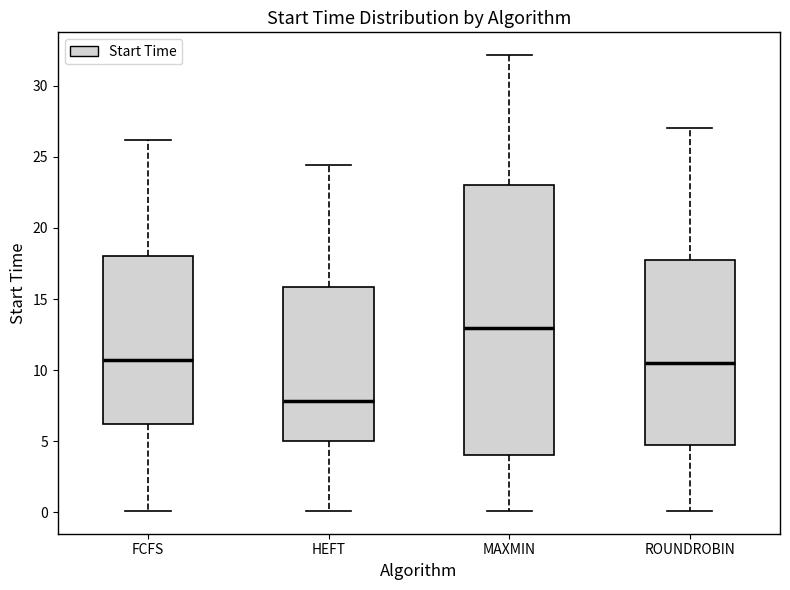

Reading left to right, read every box against the y-axis: the position of its median line, the range the box covers, and the ends of its whiskers. The values are not printed on the chart, so give them approximately, as read against the axis.

FCFS: median 10.5, box 6.0 to 18.0, whiskers 0.0 to 26.0
HEFT: median 8.0, box 5.0 to 16.0, whiskers 0.0 to 24.5
MAXMIN: median 13.0, box 4.0 to 23.0, whiskers 0.0 to 32.0
ROUNDROBIN: median 10.5, box 5.0 to 18.0, whiskers 0.0 to 27.0